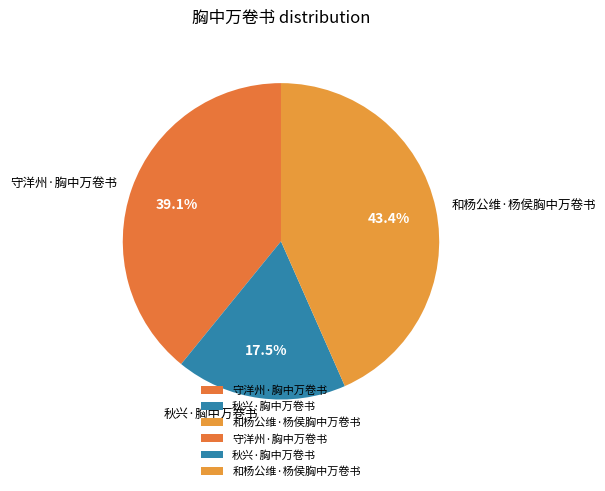

Between 守洋州·胸中万卷书 and 秋兴·胸中万卷书, which is larger?

守洋州·胸中万卷书